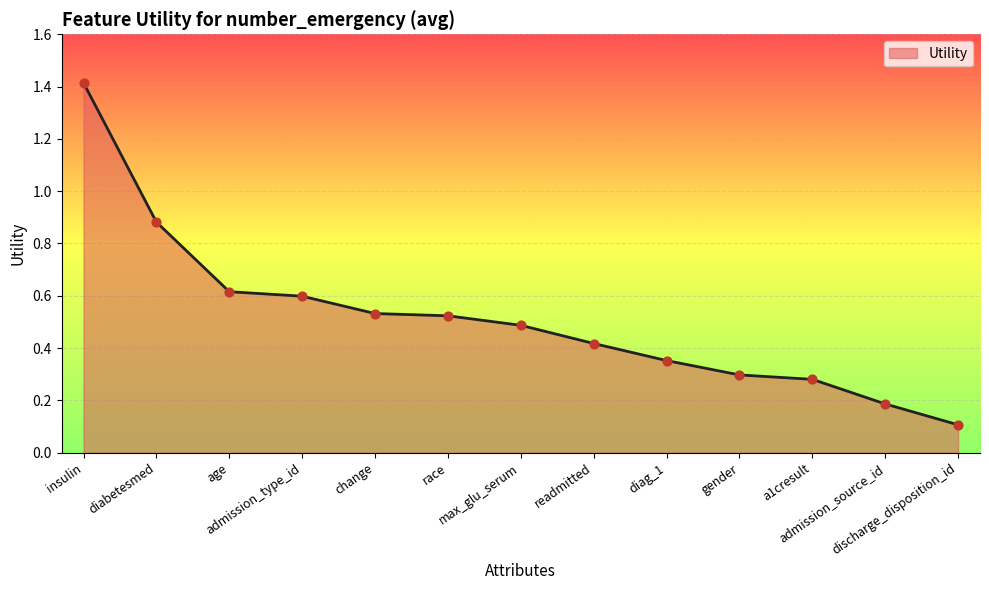

What is the change in value from admission_type_id to change?

-0.1